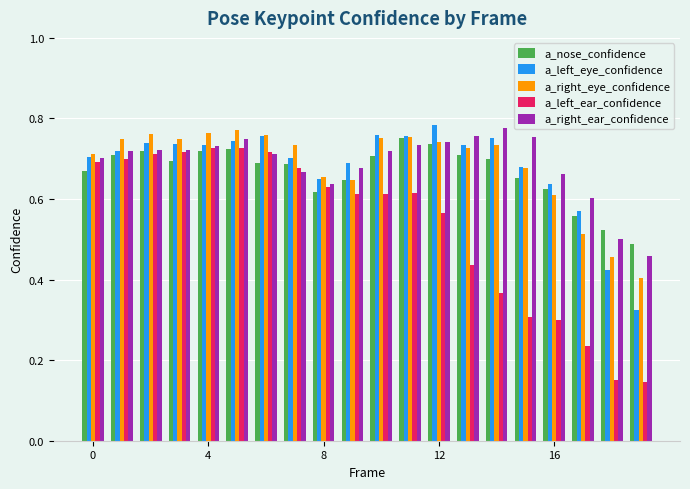

Which series has the widest spread of values?

a_left_ear_confidence